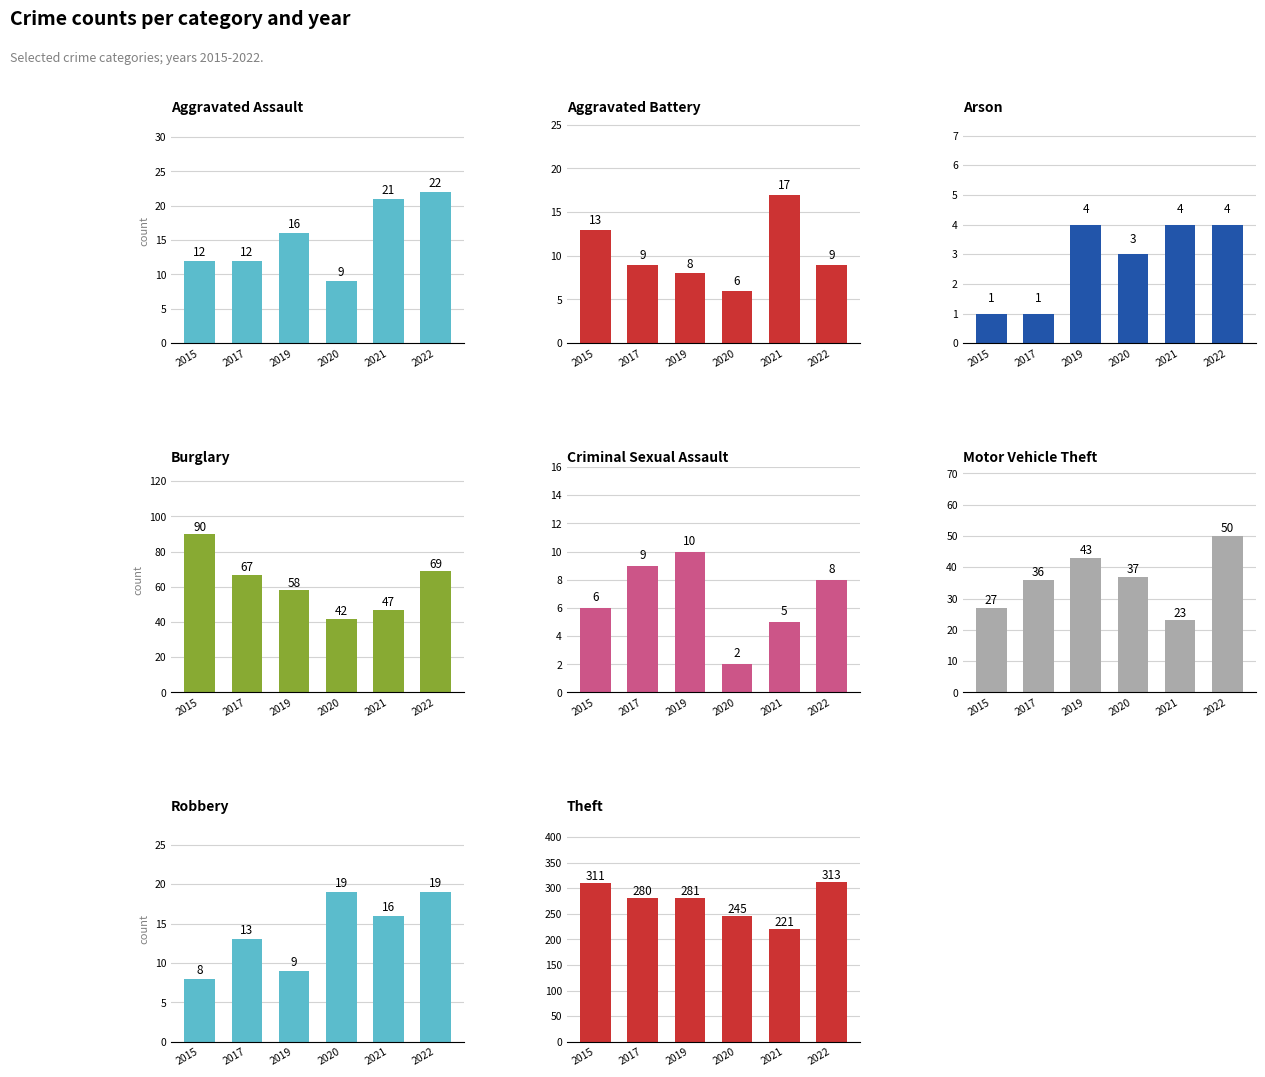

Reading right to left, list all the values displayed in this chart.

2015: 311	8	27	6	90	1	13	12
2017: 280	13	36	9	67	1	9	12
2019: 281	9	43	10	58	4	8	16
2020: 245	19	37	2	42	3	6	9
2021: 221	16	23	5	47	4	17	21
2022: 313	19	50	8	69	4	9	22